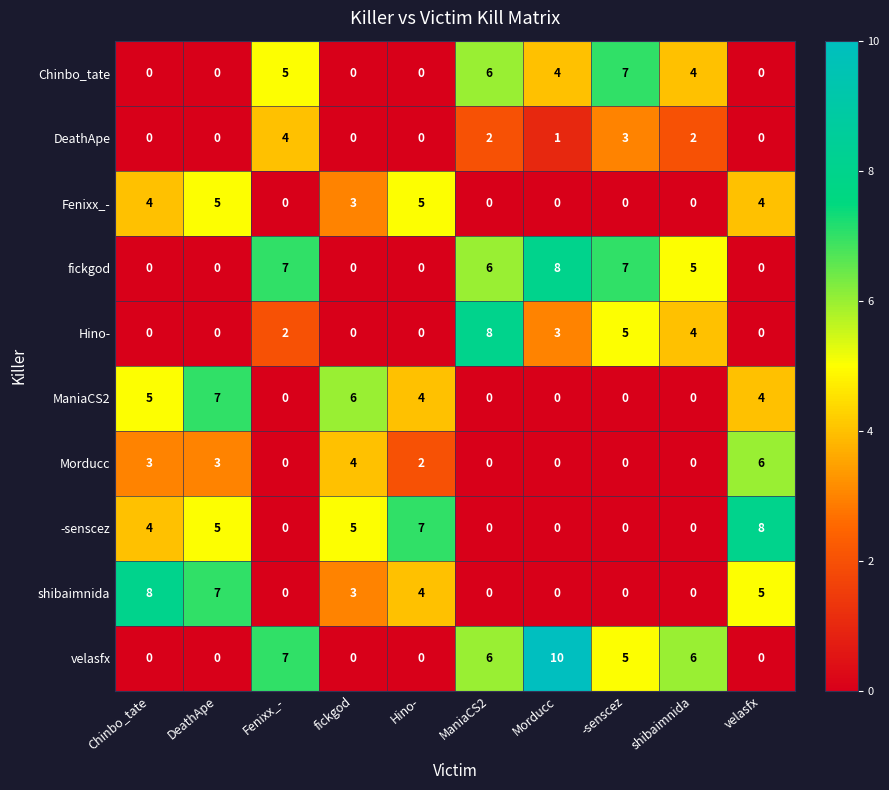

How many distinct data groups are displayed?

10